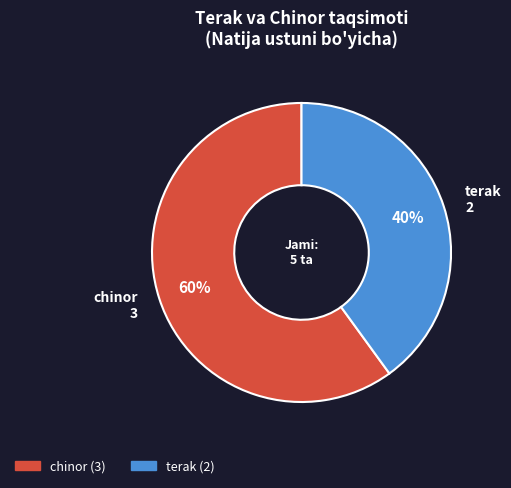

Combined, do terak and chinor account for over 50%?

Yes